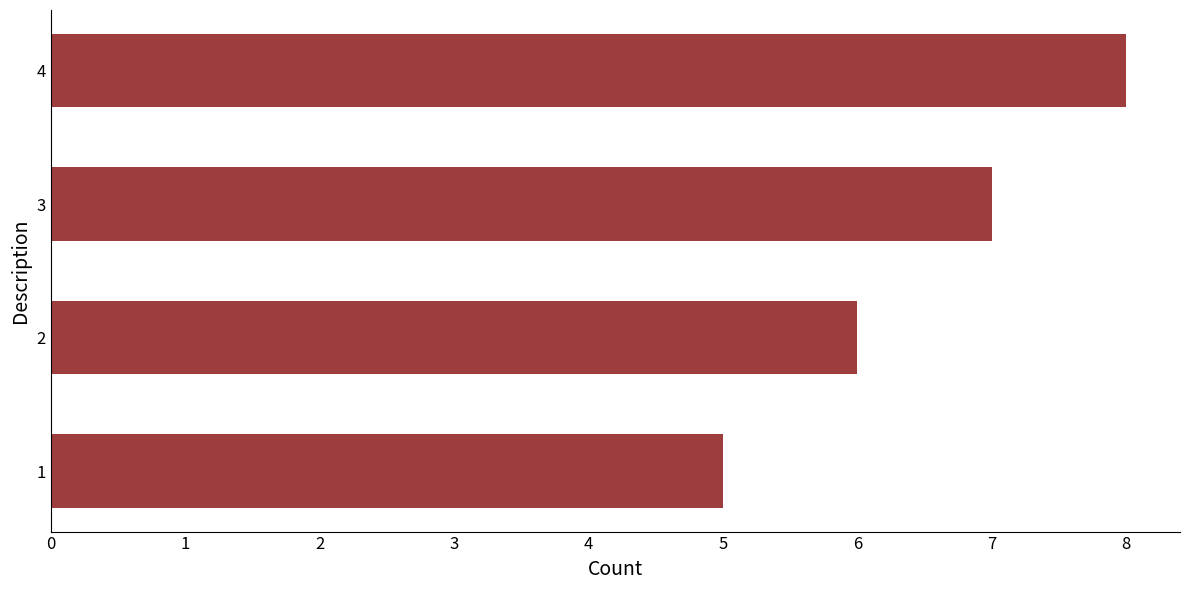

Where is the data nearest to the value 6?

2